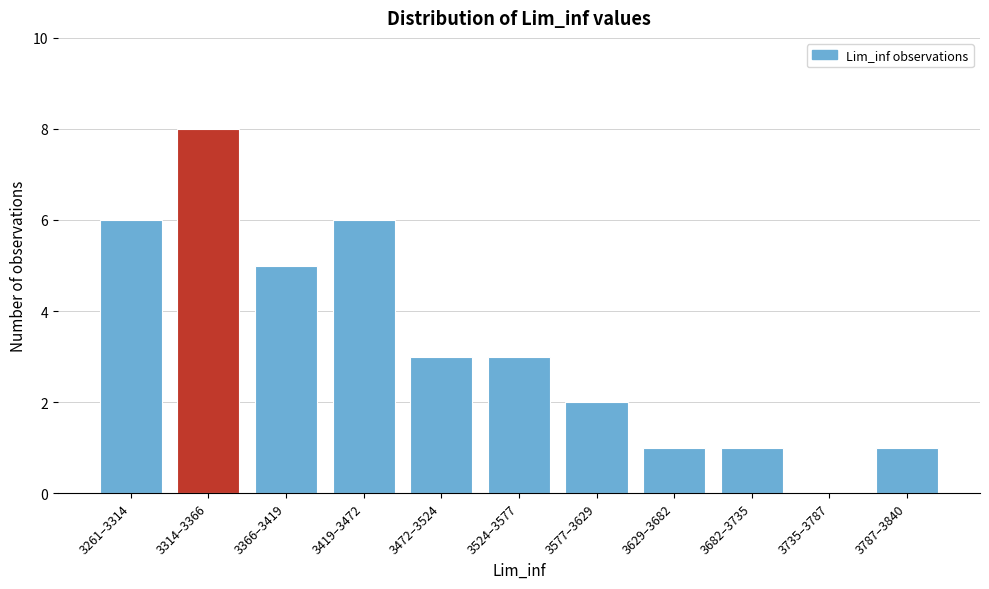

Reading right to left, extract all data points from this chart.

3787–3840=1	3735–3787=0	3682–3735=1	3629–3682=1	3577–3629=2	3524–3577=3	3472–3524=3	3419–3472=6	3366–3419=5	3314–3366=8	3261–3314=6